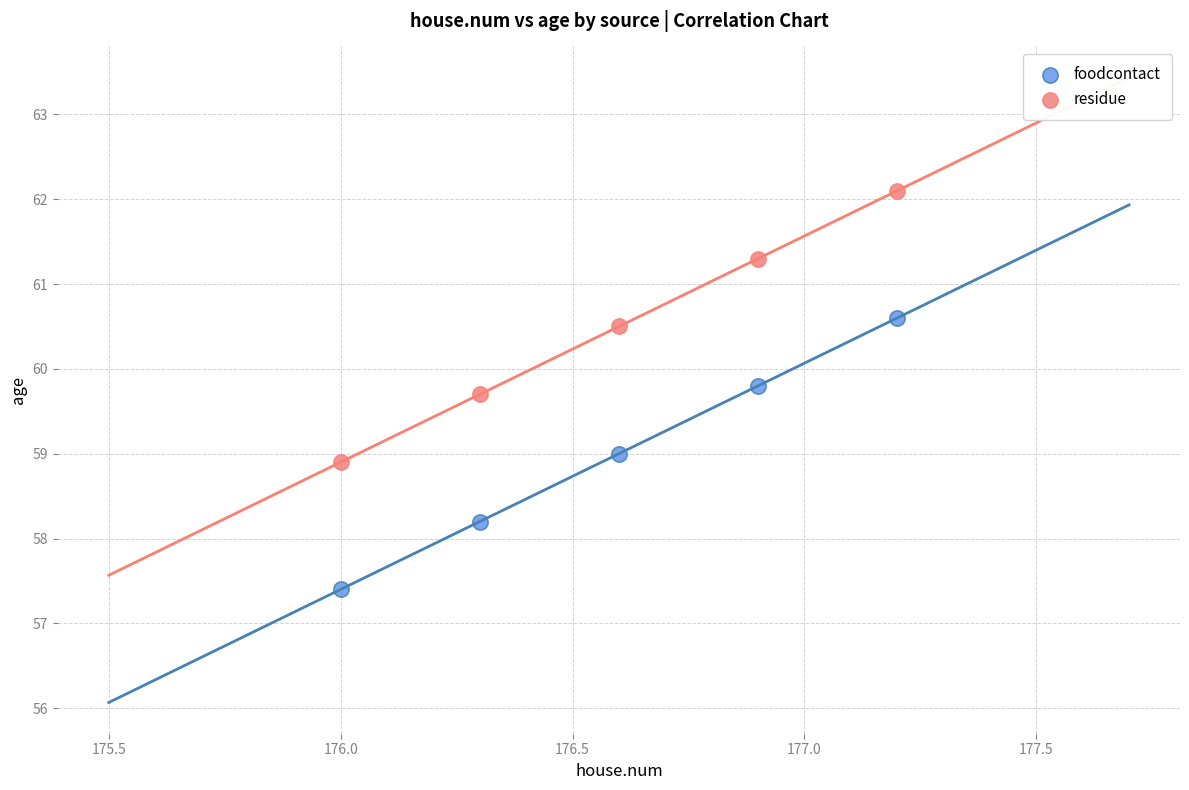

Which series contains the lowest Y value?

foodcontact